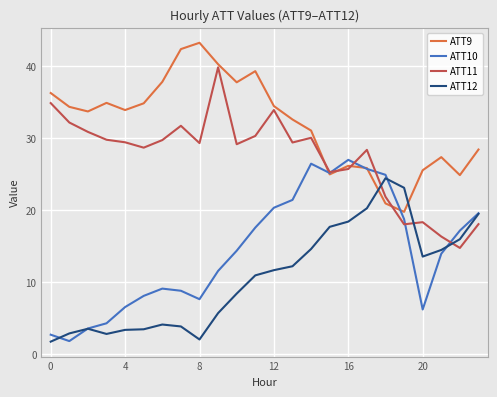

Rank the series by their maximum value, from lowest to highest.

ATT12, ATT10, ATT11, ATT9